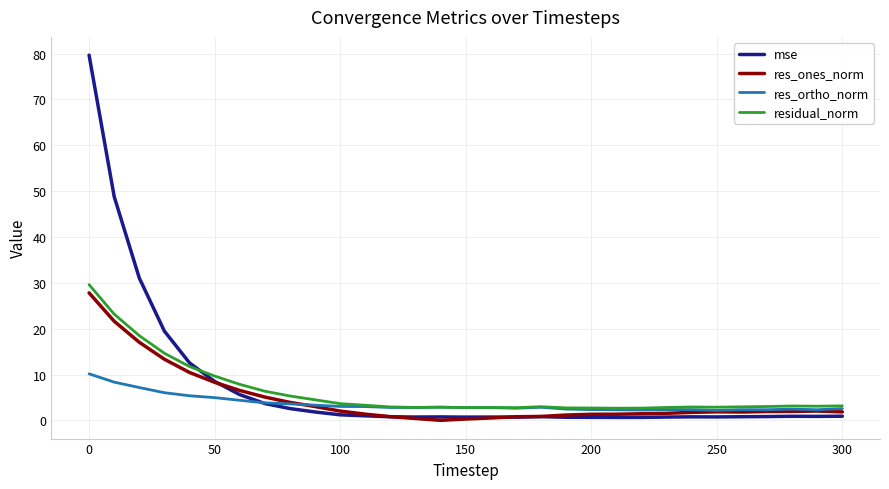

What is the difference between the maximum and minimum values in the res_ones_norm series?

27.8